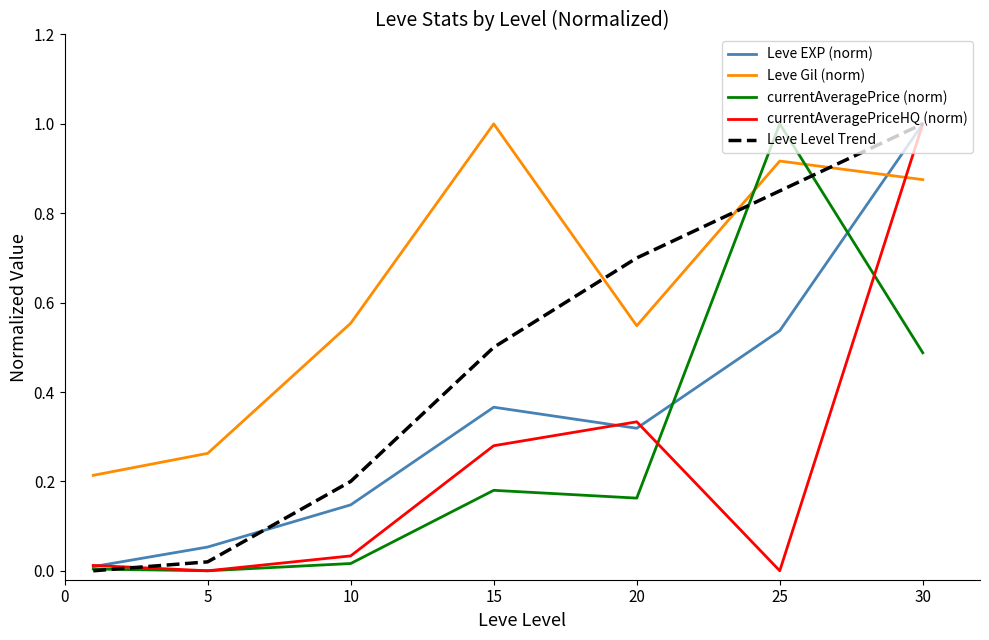

What is the maximum value shown in the chart?

1.0